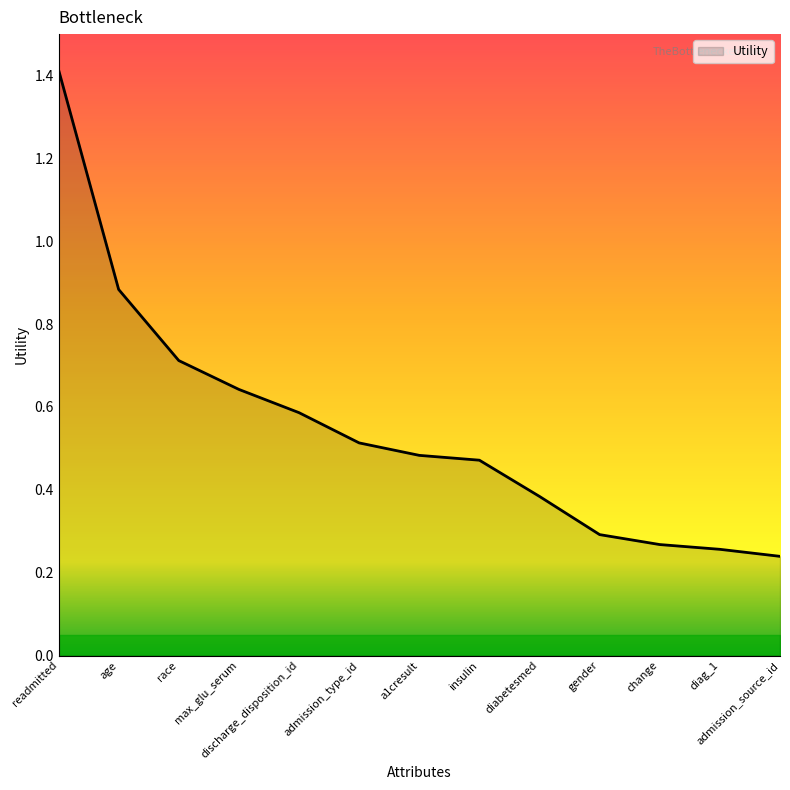

Is it true that the value at insulin is 0.5?

True